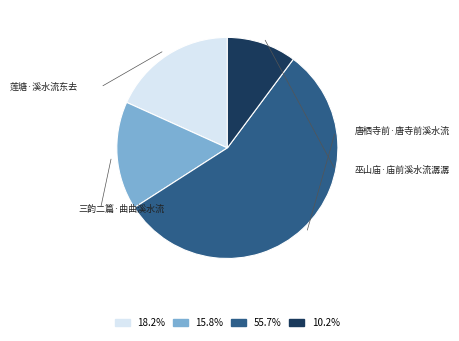

Is there any slice that represents more than half of the pie?

Yes